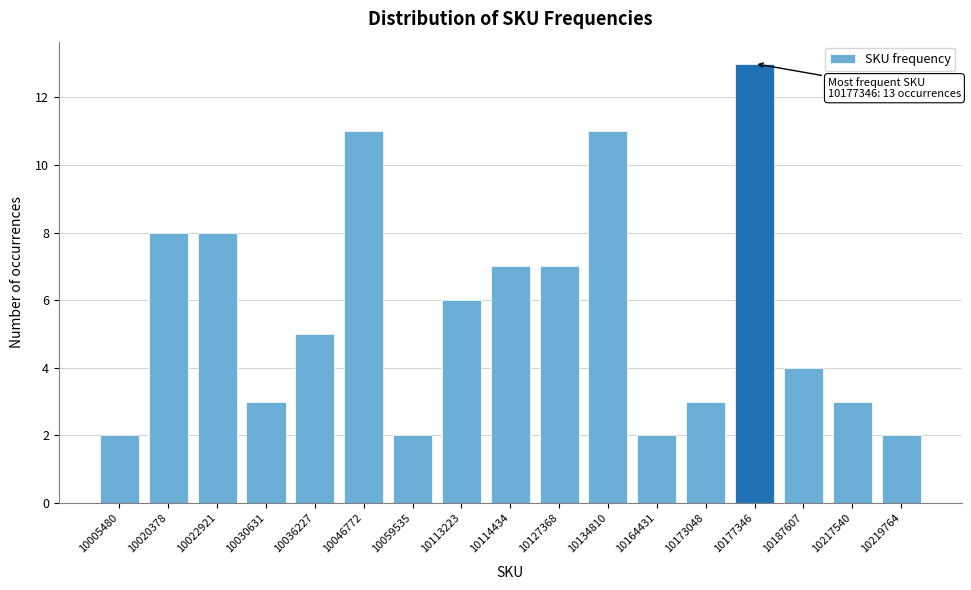

Reading right to left, transcribe all the data shown in this chart.

10219764=2	10217540=3	10187607=4	10177346=13	10173048=3	10164431=2	10134810=11	10127368=7	10114434=7	10113223=6	10059535=2	10046772=11	10036227=5	10030631=3	10022921=8	10020378=8	10005480=2